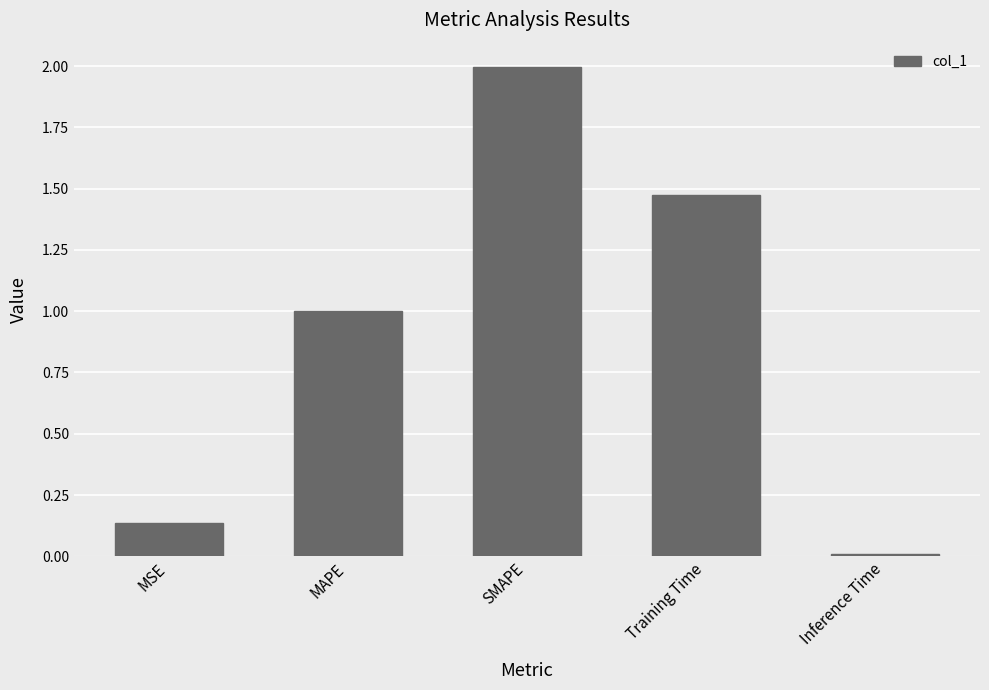

What is the ratio of the value at SMAPE to the value at Training Time?

1.4